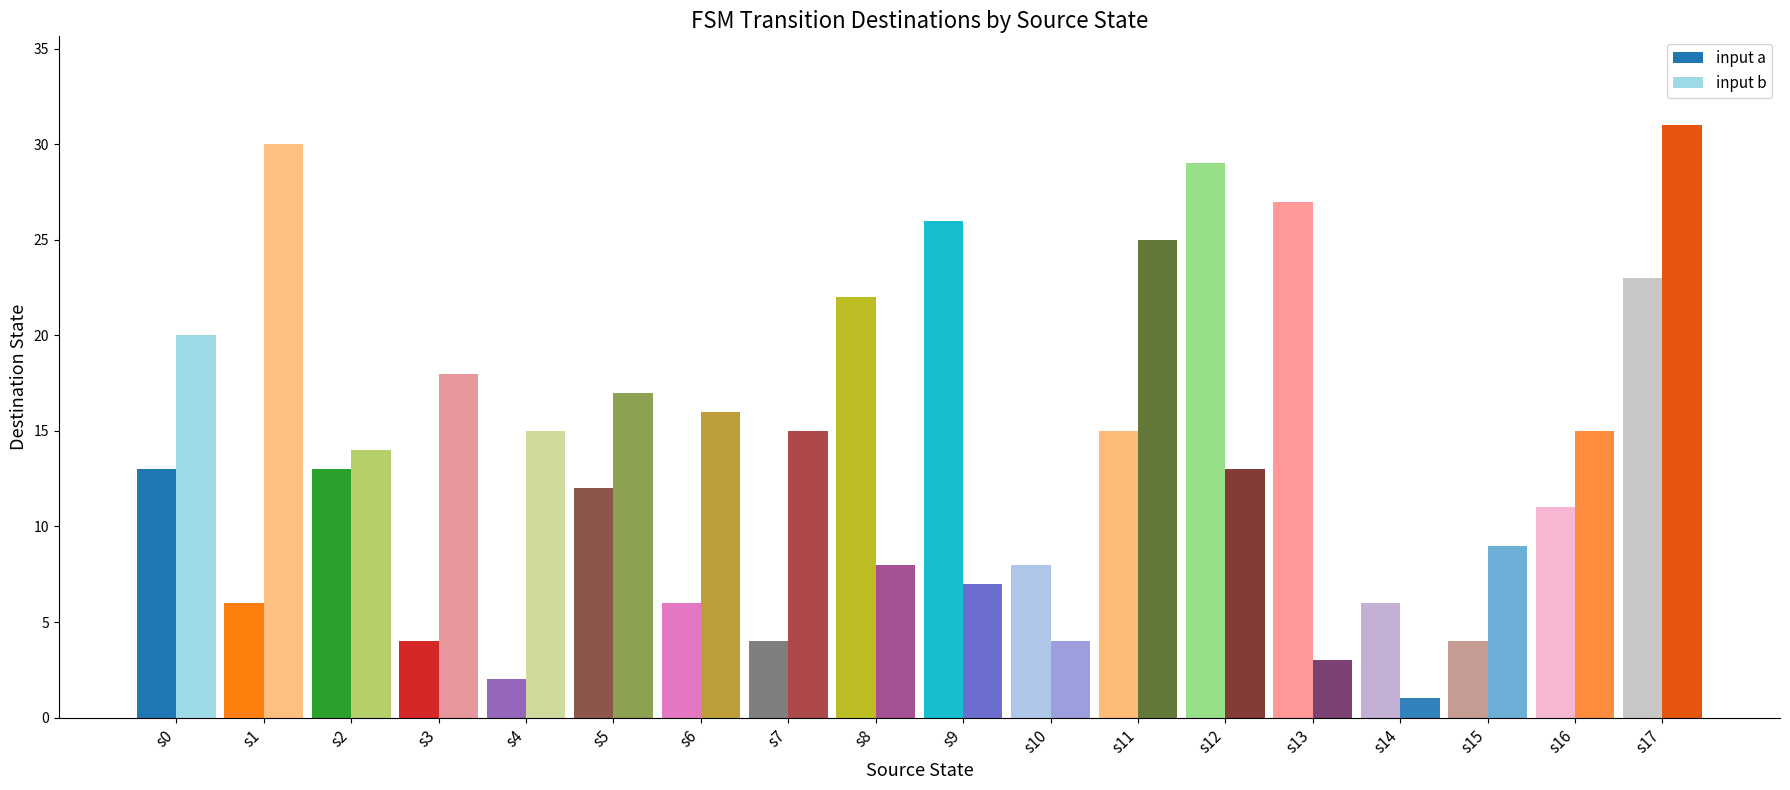

What is the difference between the maximum and minimum values in the input b series?

30